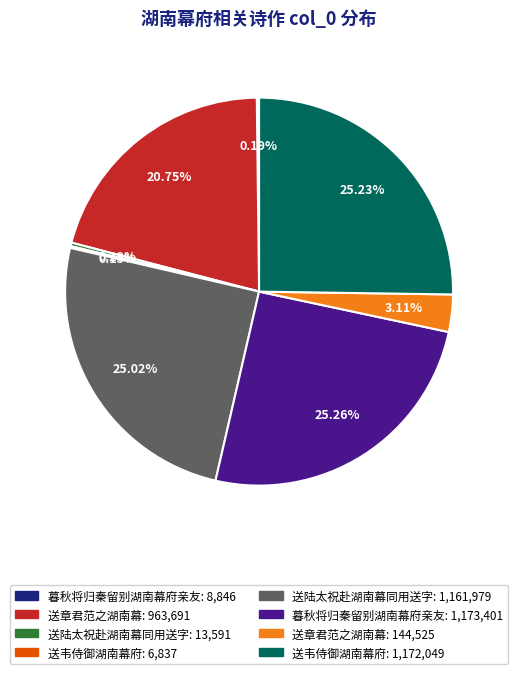

Is there any slice that represents more than half of the pie?

No